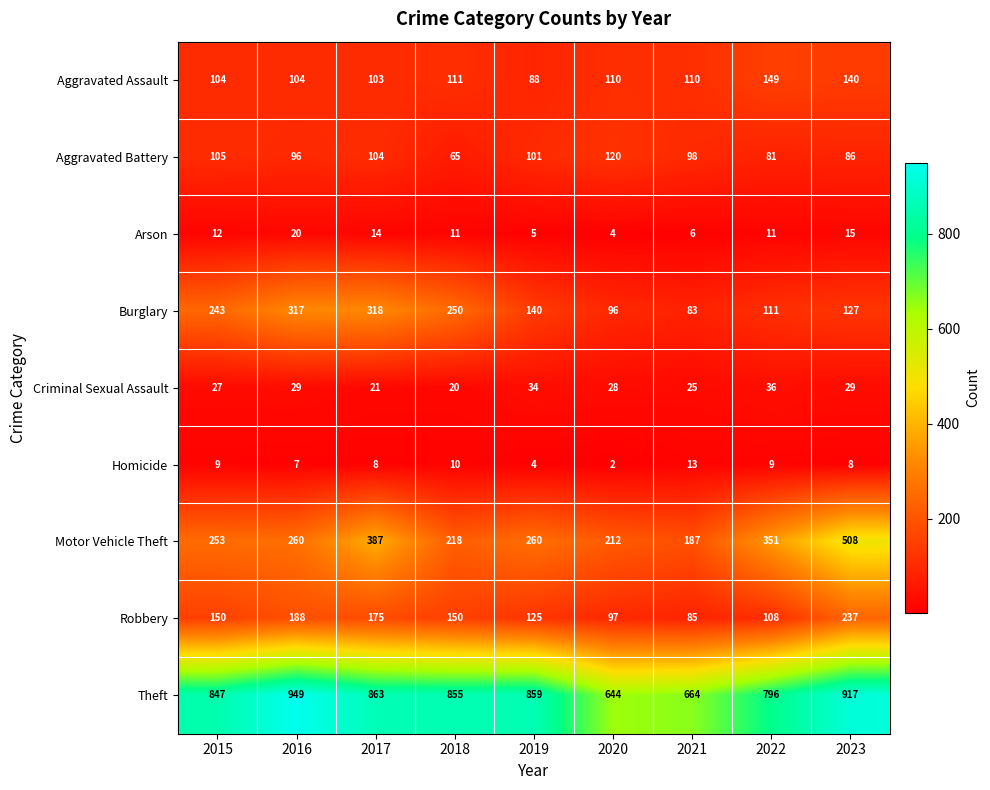

Where does the Homicide series first go above 8?

2015